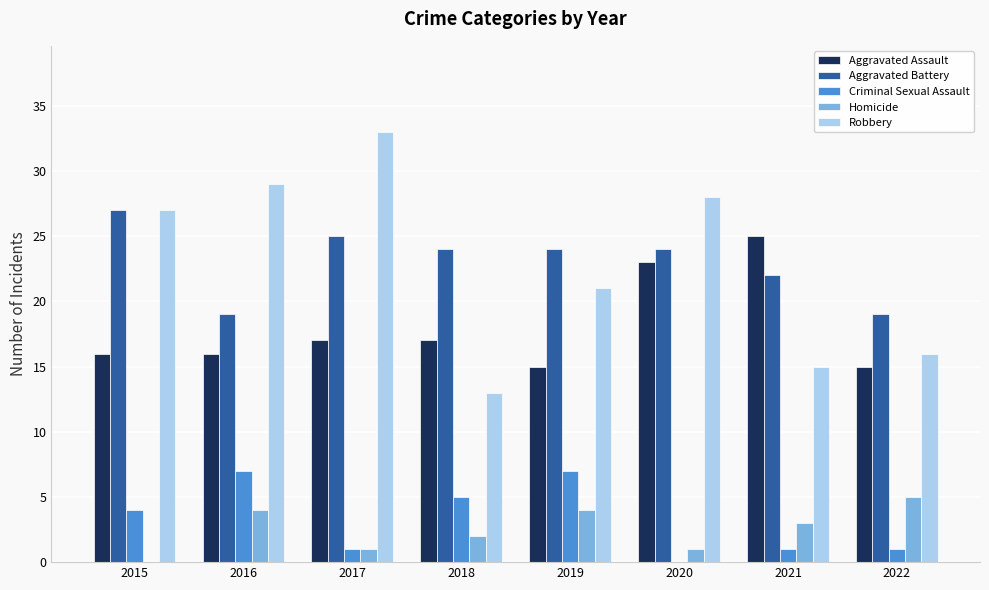

What is the difference between the Homicide values at 2022 and 2019?

1